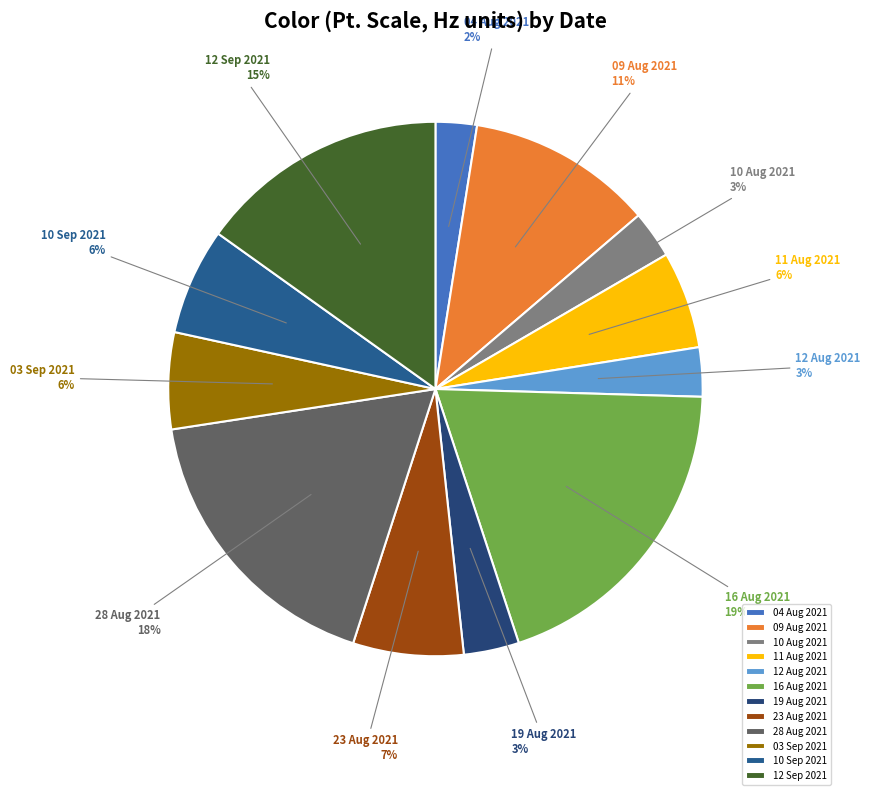

How many segments does this pie chart have?

12